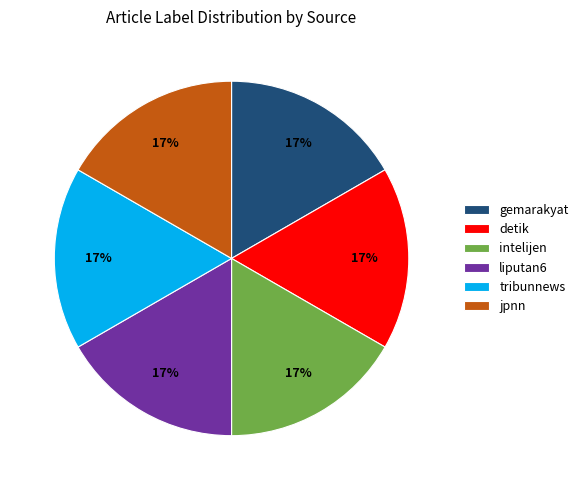

Combined, do intelijen and tribunnews account for over 50%?

No